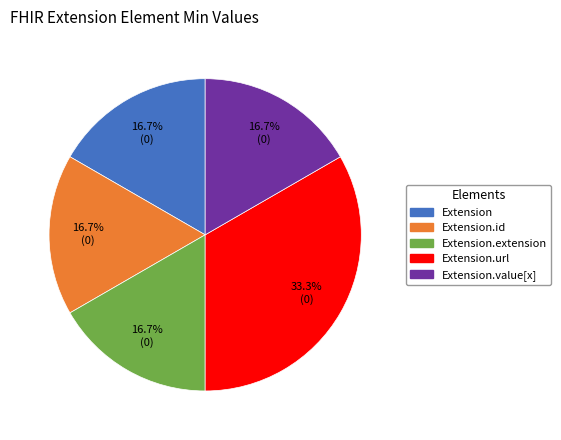

Is there any slice that represents more than half of the pie?

No